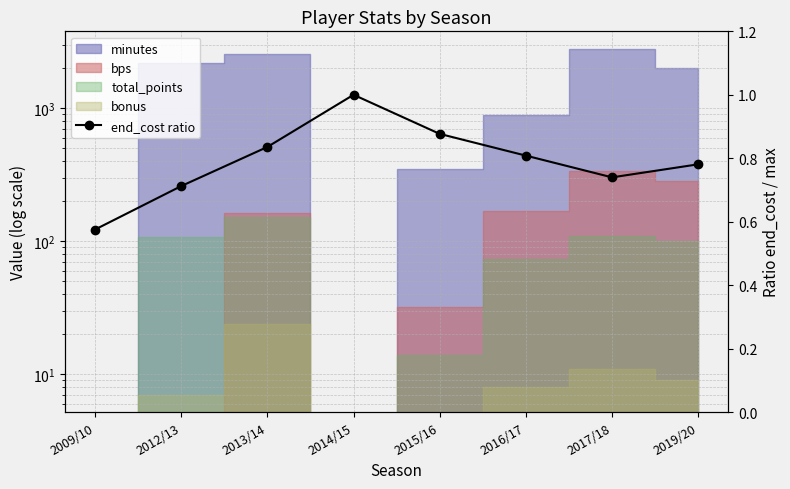

Where is the first local maximum?

2014/15